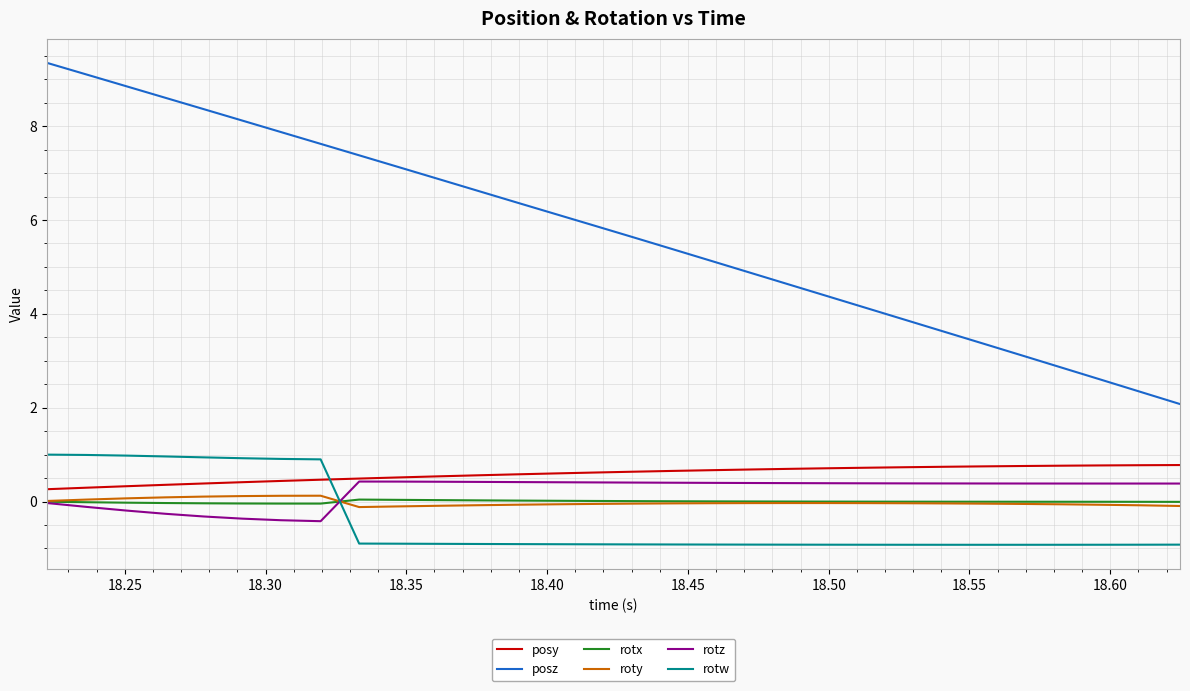

Which series has the largest total across all categories?

posz